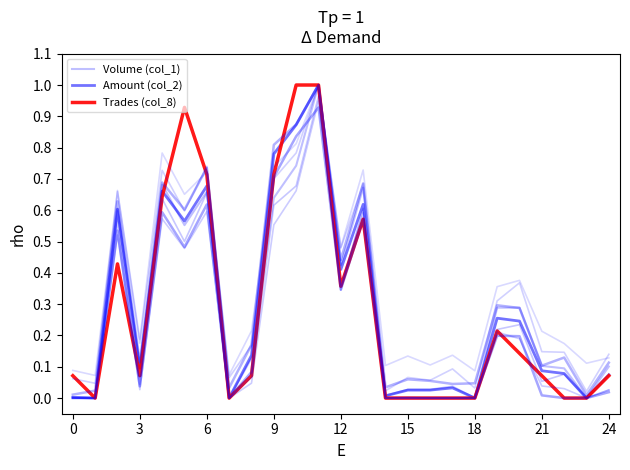

Does the chart display data point markers on the line(s)?

No